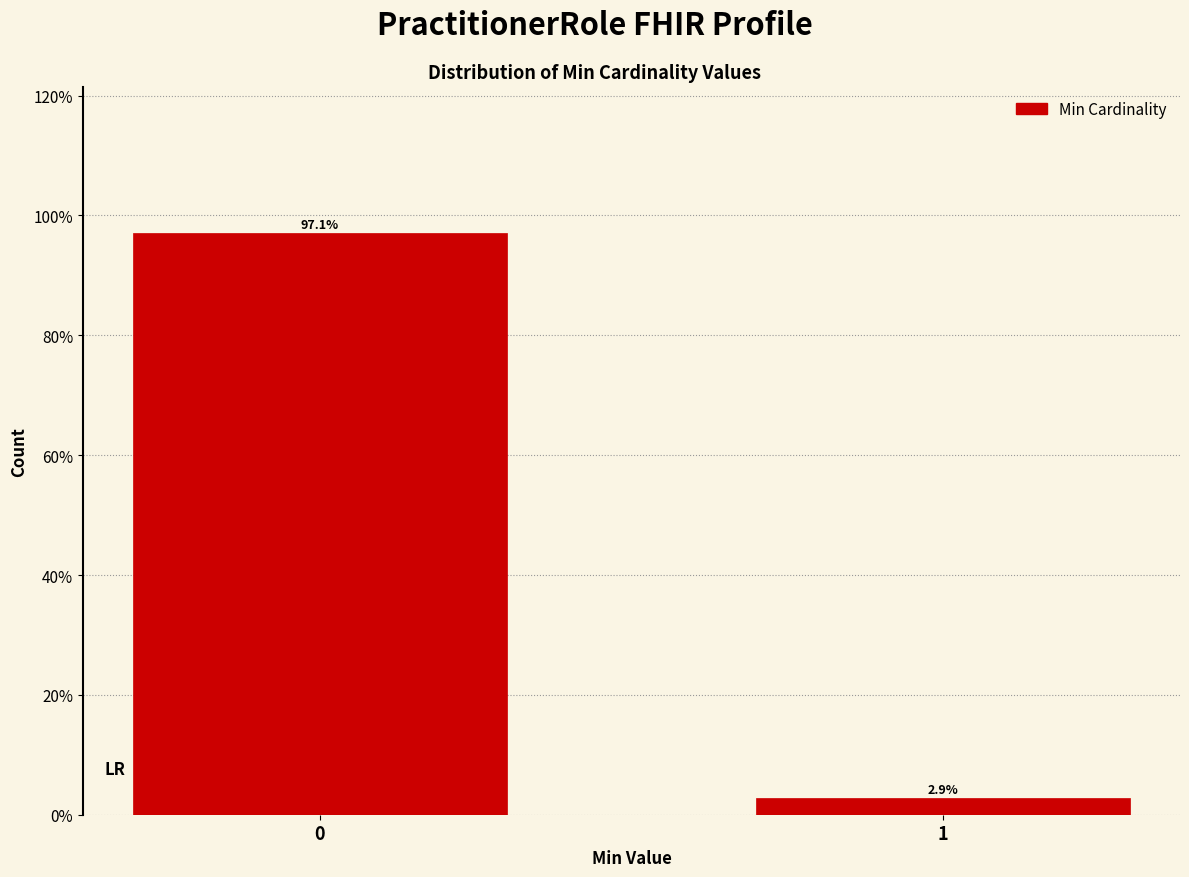

Reading left to right, extract all data points from this chart.

97.1	2.9